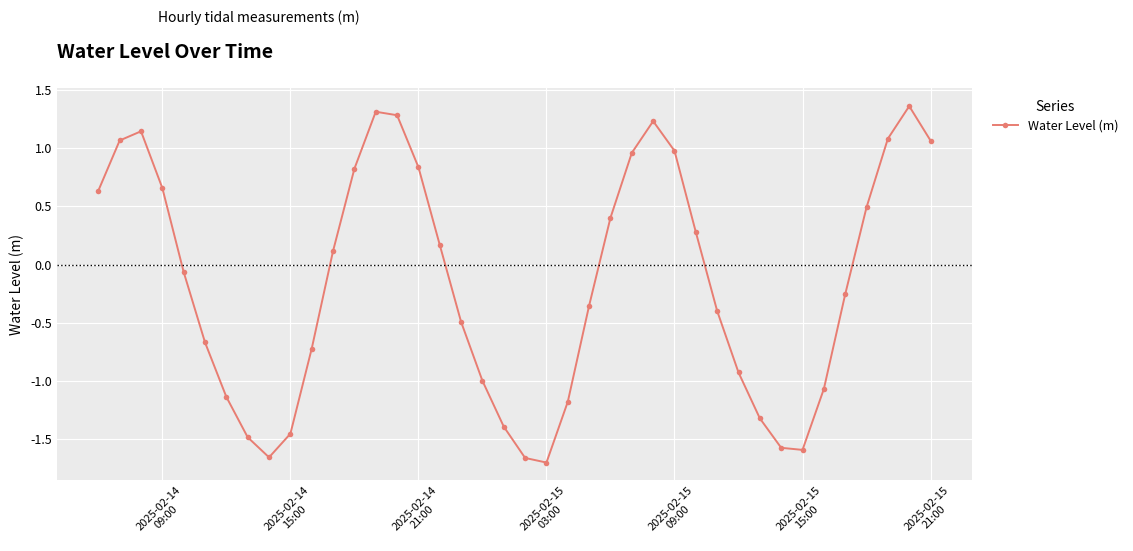

What is the difference between the maximum and minimum values?

3.1